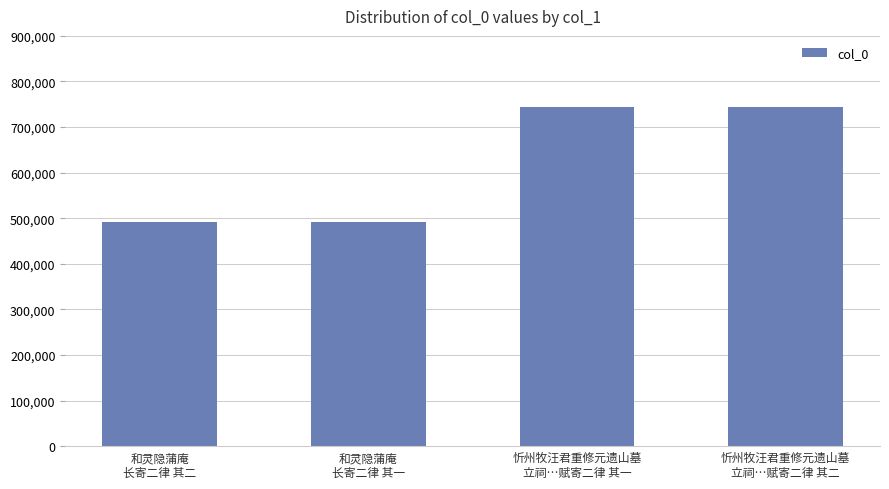

What is the difference between the second highest and minimum values?

250885